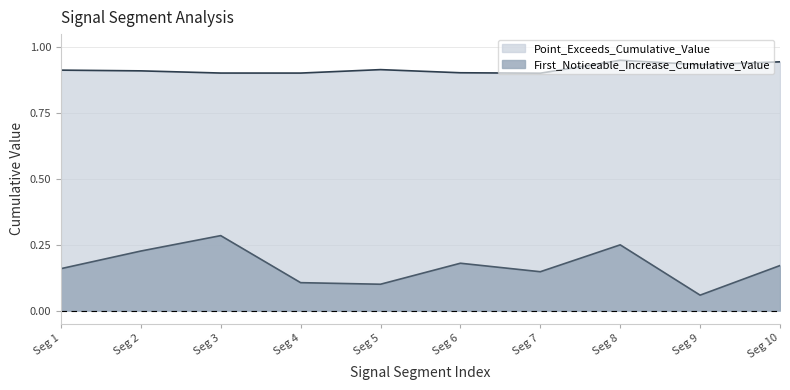

List the series in order of their overall mean, highest first.

Point_Exceeds_Cumulative_Value, First_Noticeable_Increase_Cumulative_Value